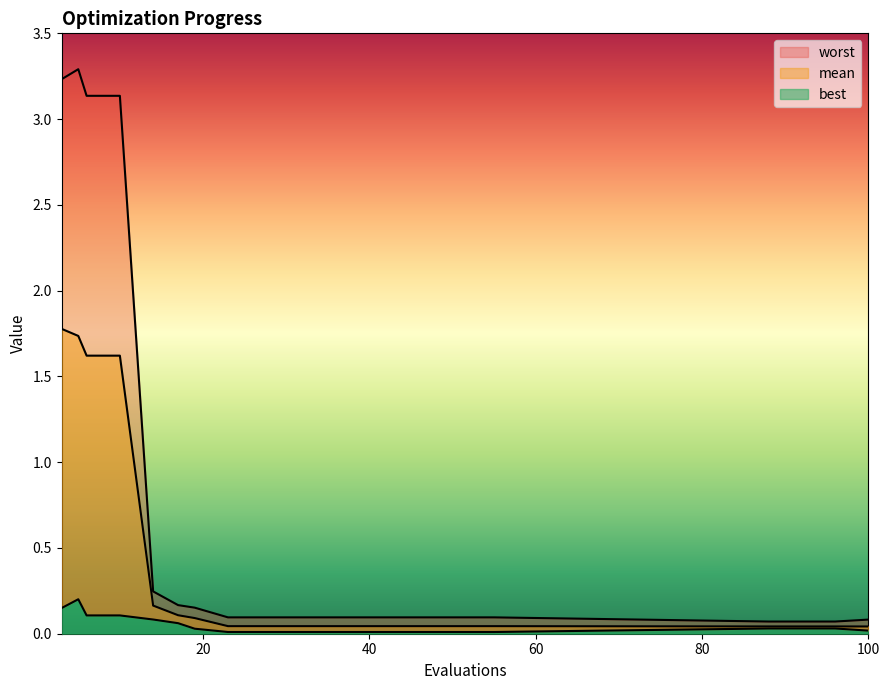

Which category has the lowest value across all series?

23